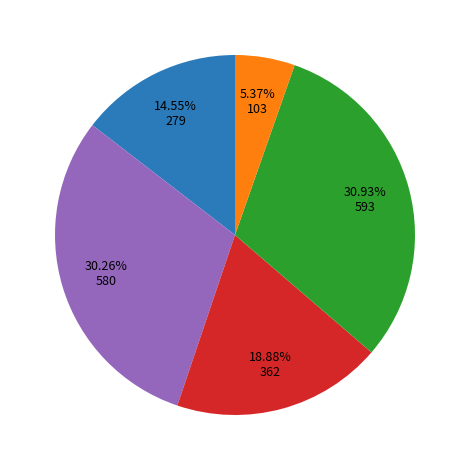

Does any single category account for the majority?

No